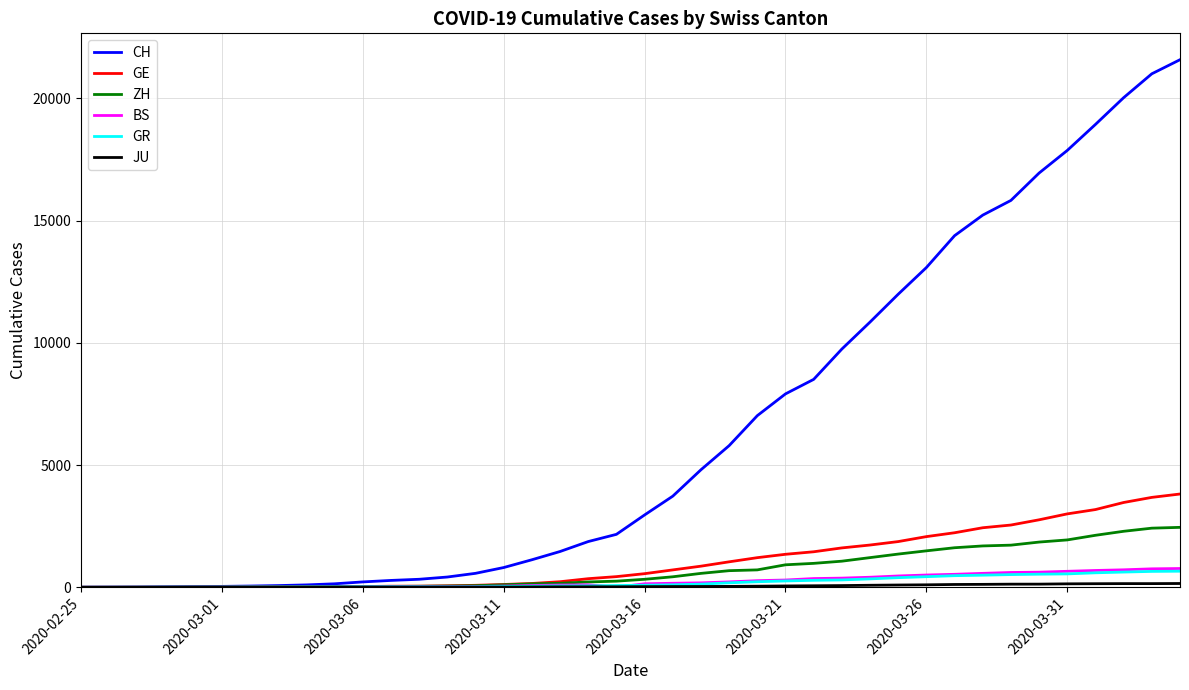

Which series has the largest range (max minus min)?

CH